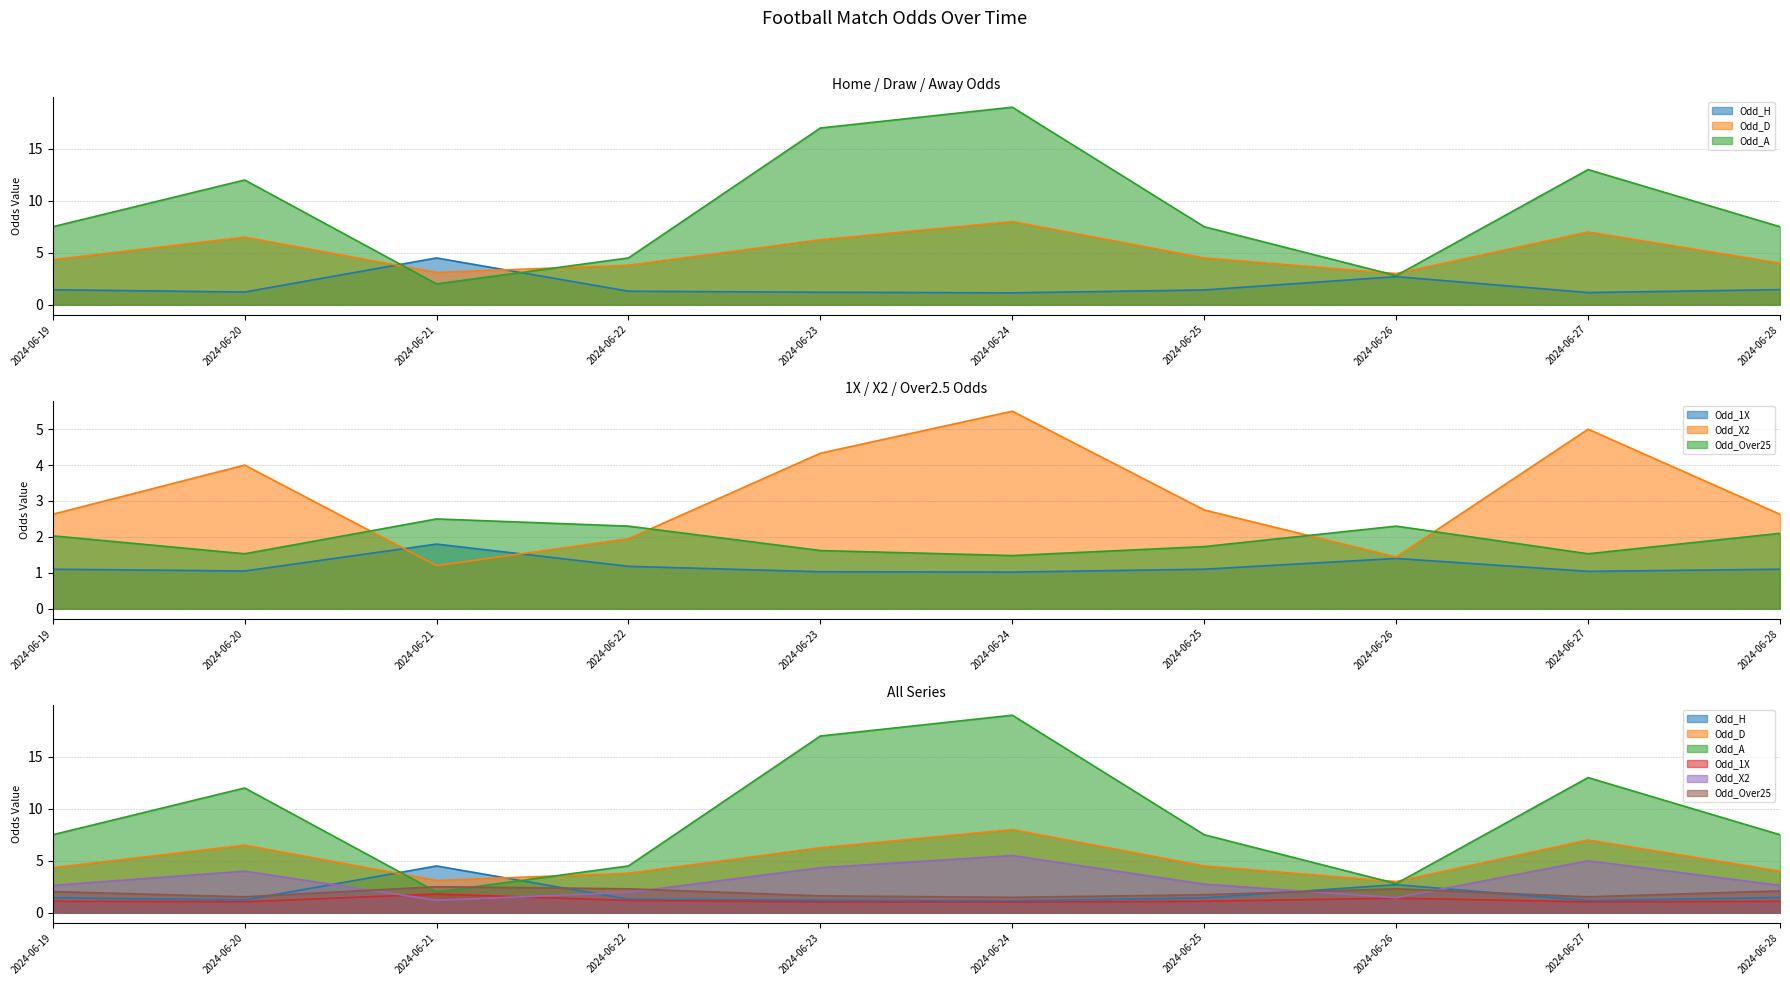

What is the minimum value shown in the chart?

1.0